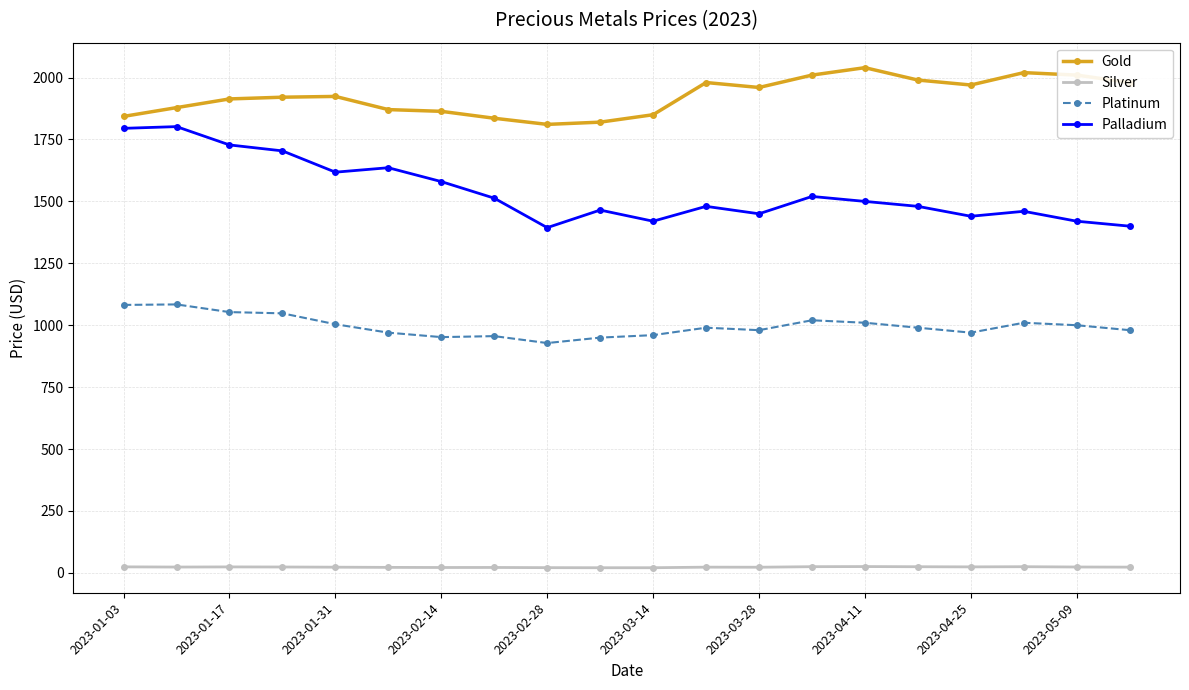

True or false: Silver has more than 1 points higher than both neighbors.

True